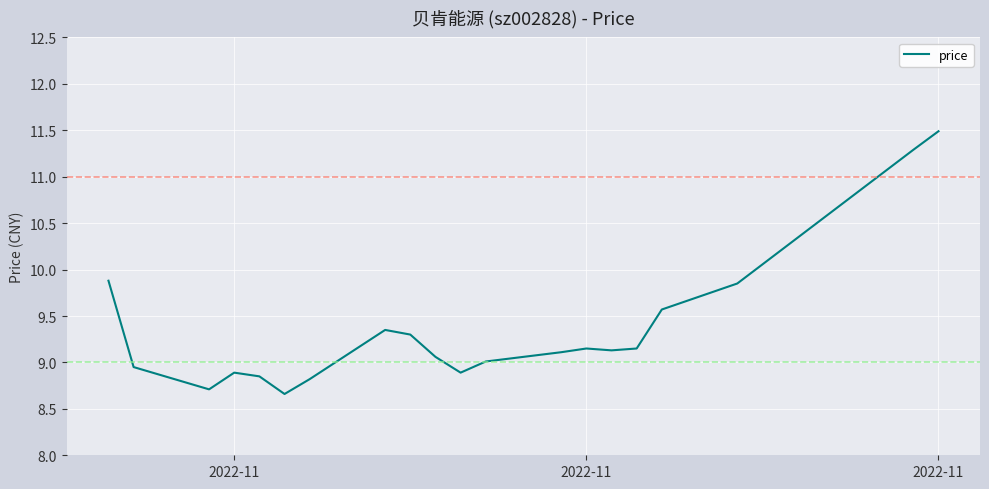

What is the minimum value shown in the chart?

8.7